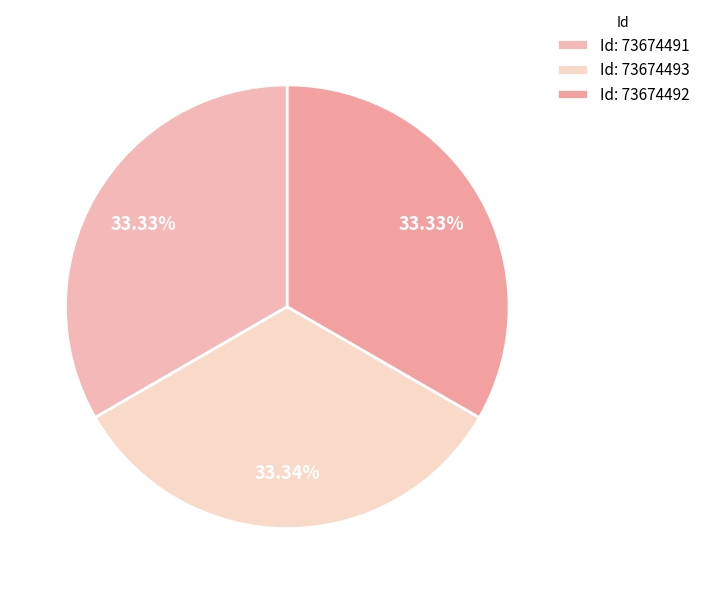

To the nearest percent, what is the average slice percentage?

33%